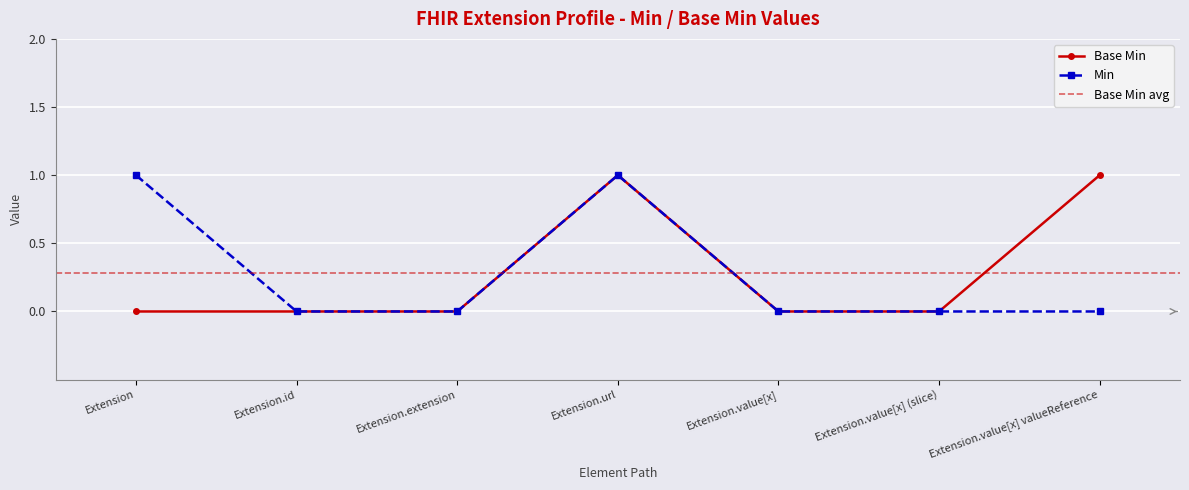

Between Extension.url and Extension.value[x] (slice), which is larger?

Extension.url